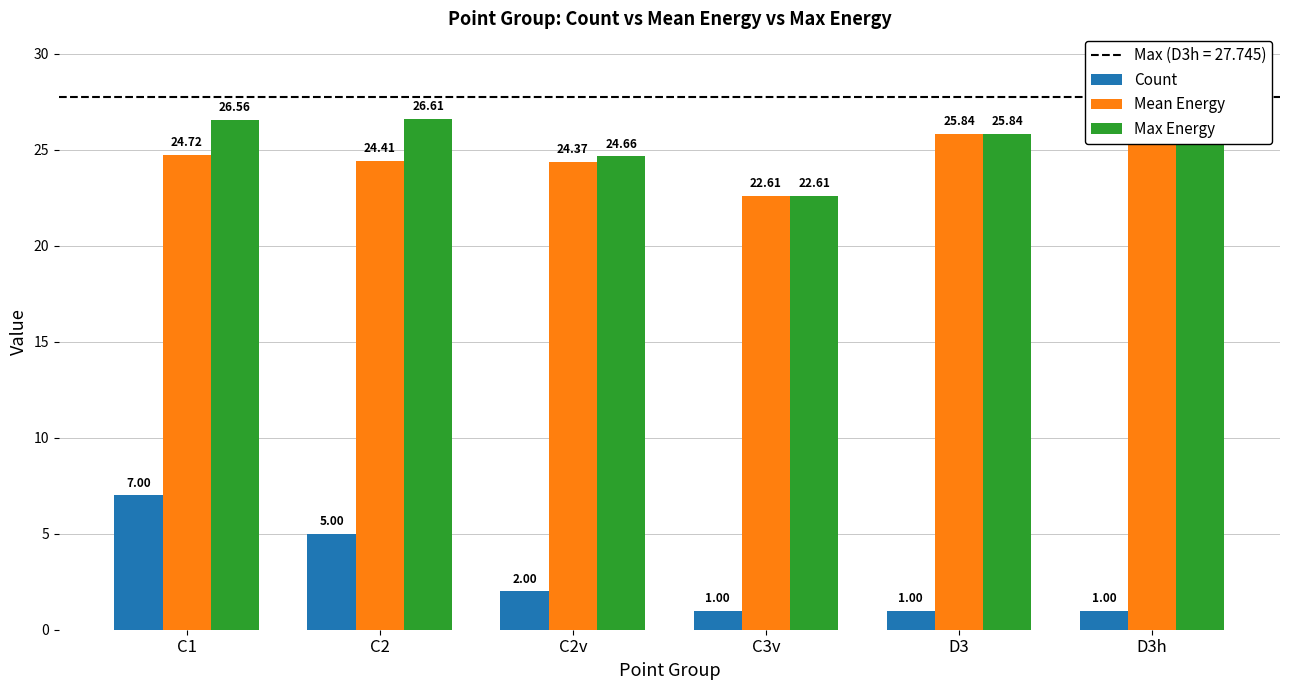

At how many categories does at least one series exceed 16?

6